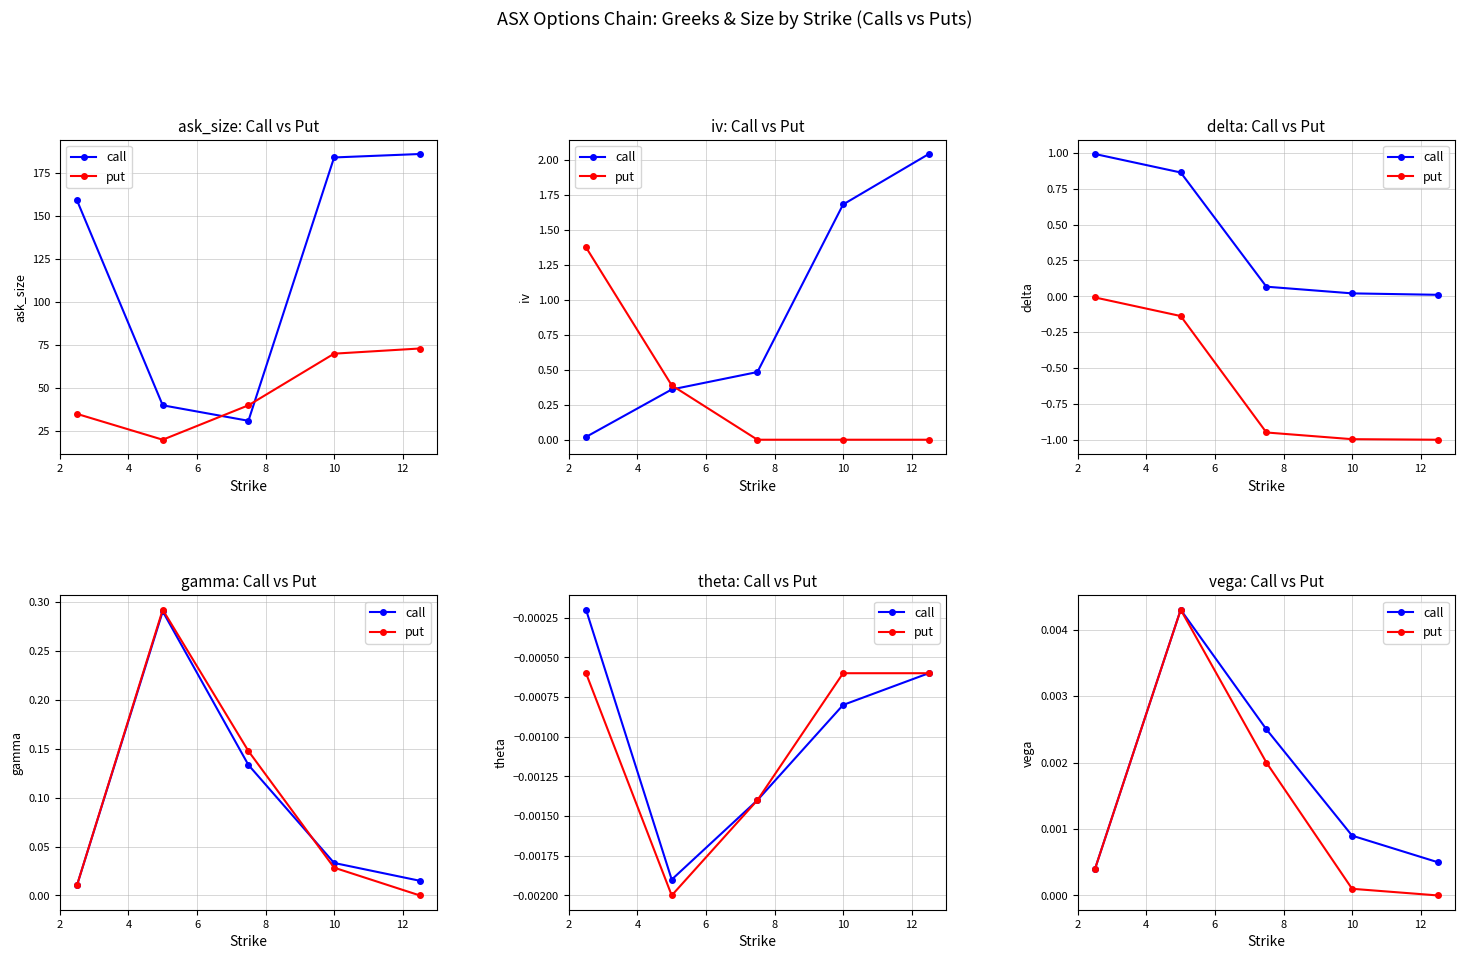

At which category does the chart reach its minimum across all series?

10